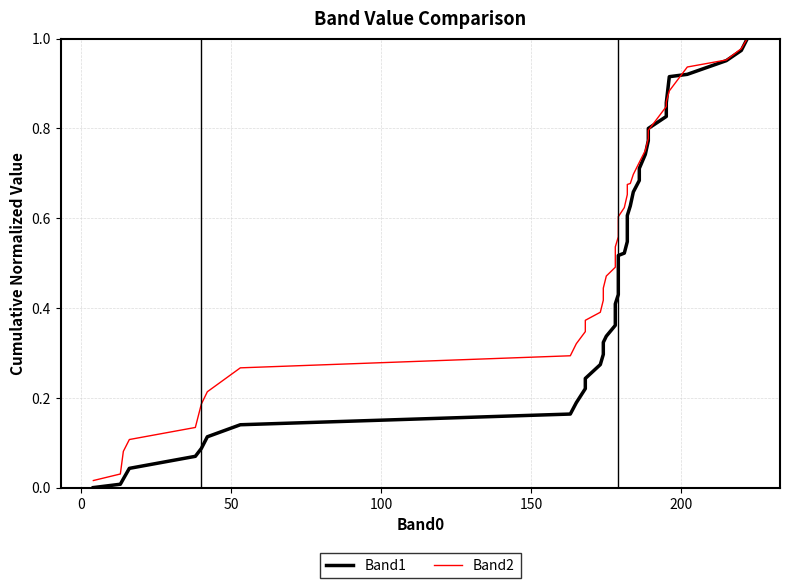

How many series are shown in this chart?

2